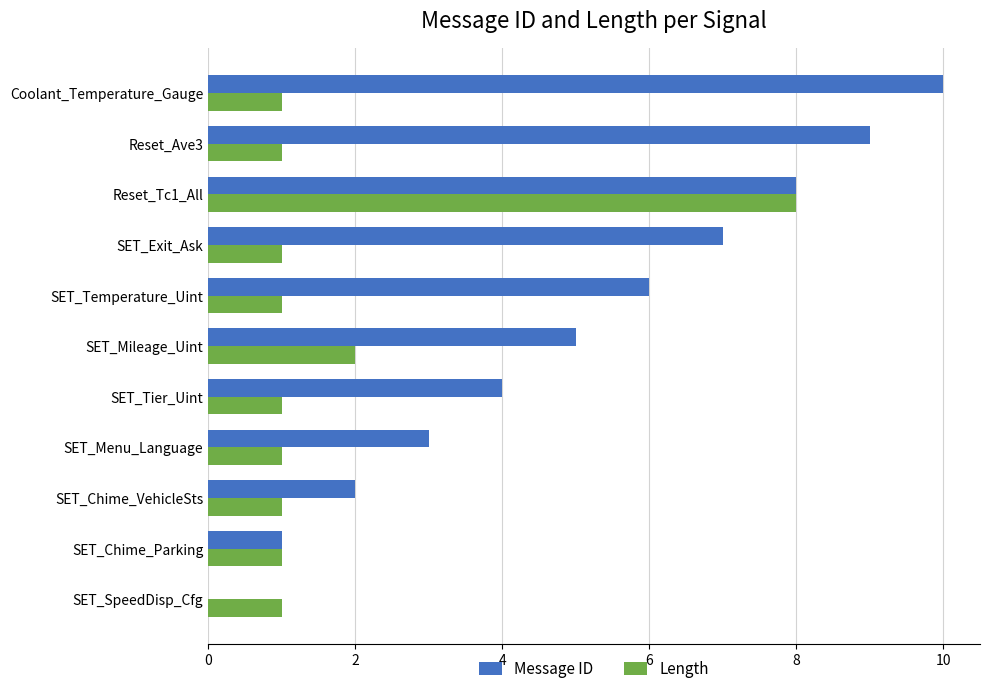

At which label is Message ID closest to 5?

SET_Mileage_Uint